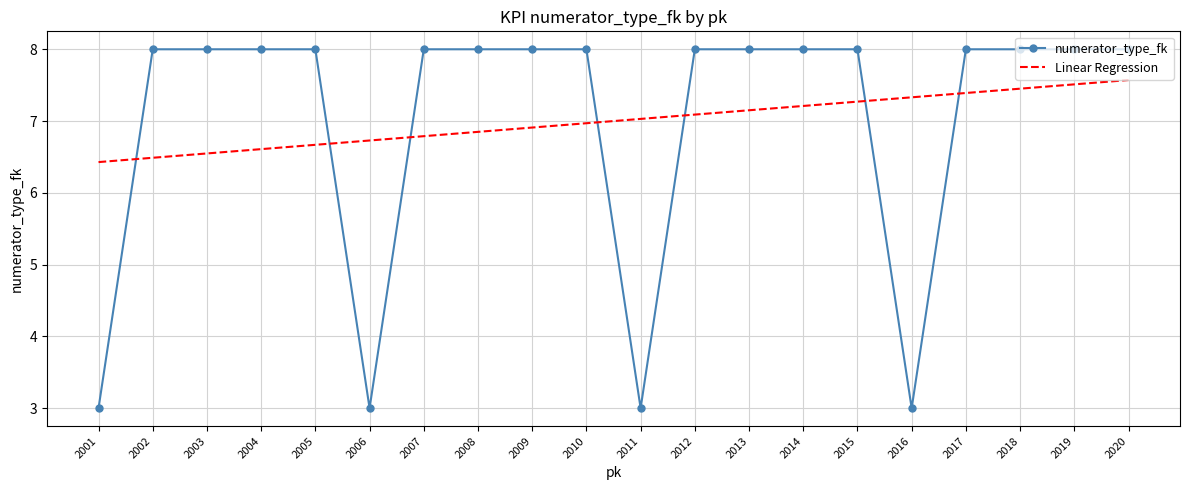

What is the spread (max minus min) of values at 2007?

1.2